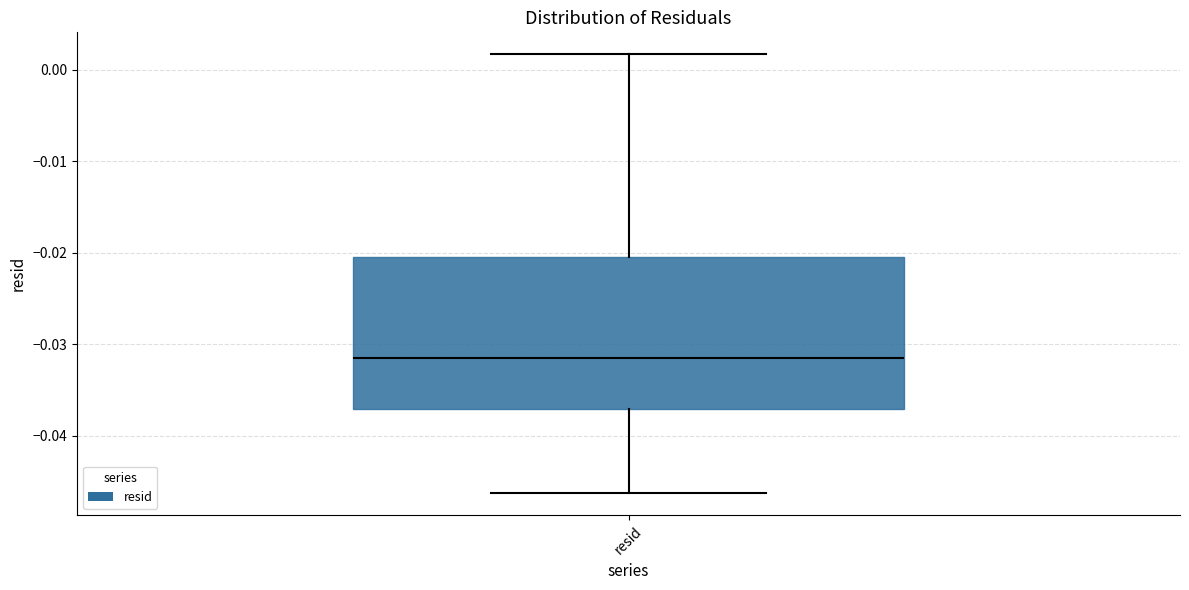

Transcribe this box plot: give where the median line is, the range the box spans, and where the two whiskers end, as read against the y-axis. The values are not printed on the chart, so give them approximately, as read against the axis.

median -0.031, box -0.037 to -0.020, whiskers -0.046 to 0.002